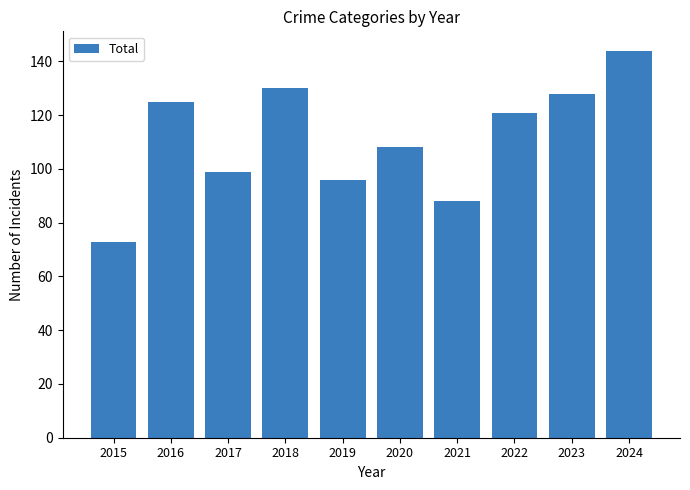

How many bars are there in total?

10